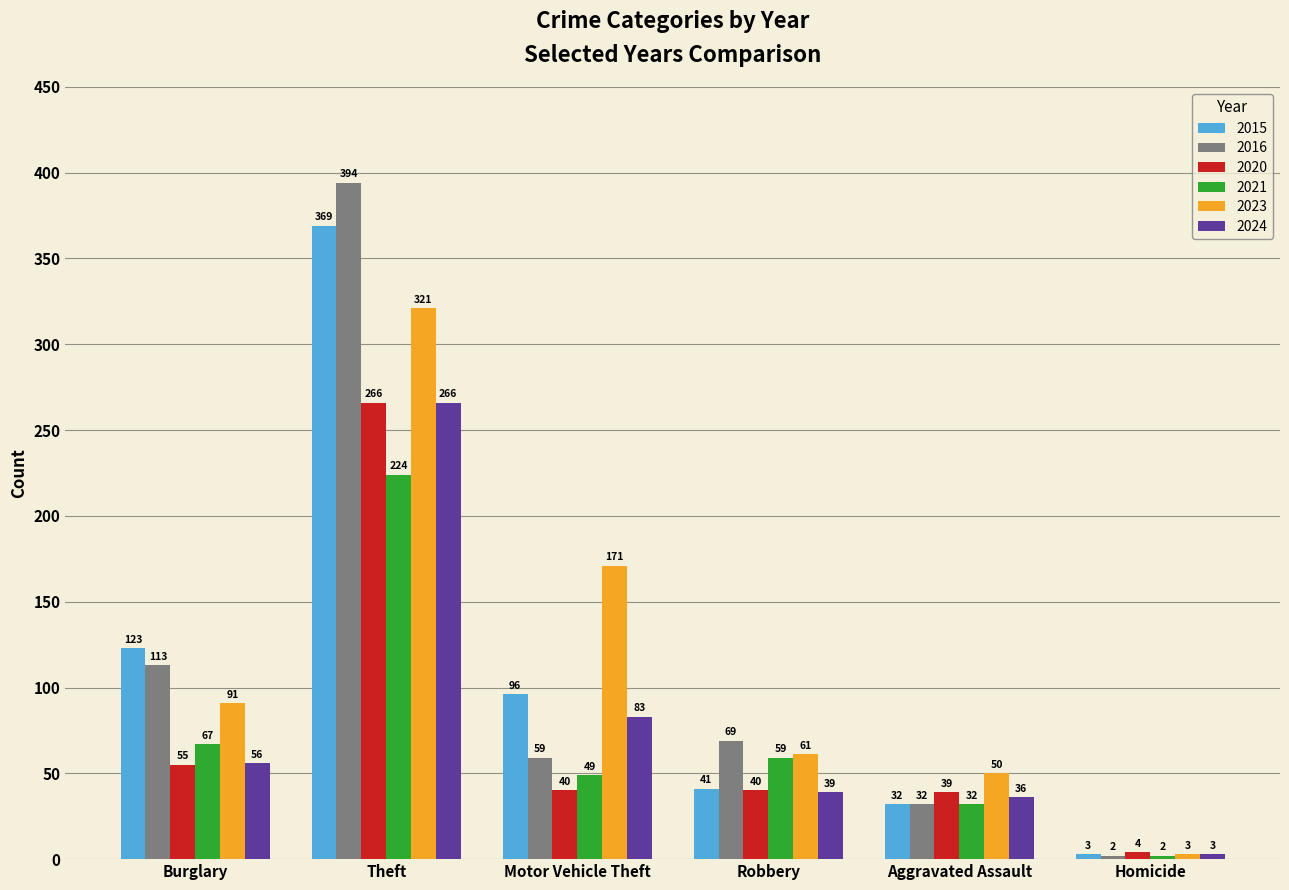

List the labels in order of 2023 value, largest first.

Theft, Motor Vehicle Theft, Burglary, Robbery, Aggravated Assault, Homicide